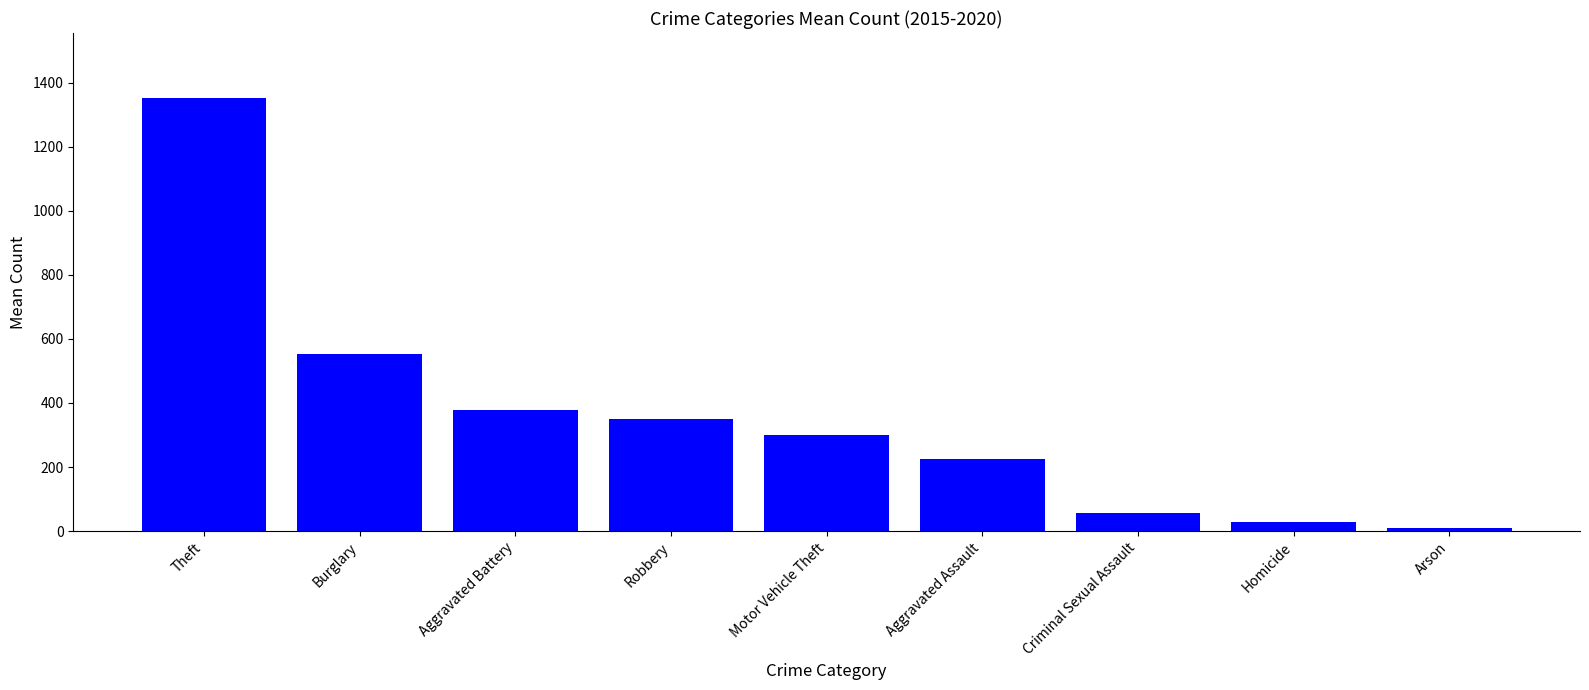

List the labels in order of value, largest first.

Theft, Burglary, Aggravated Battery, Robbery, Motor Vehicle Theft, Aggravated Assault, Criminal Sexual Assault, Homicide, Arson